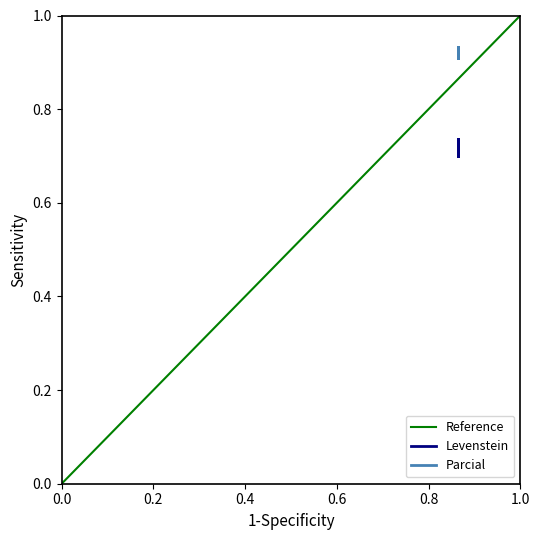

The Parcial series shows 141.5 at Estandar_normalizada. True or false?

False